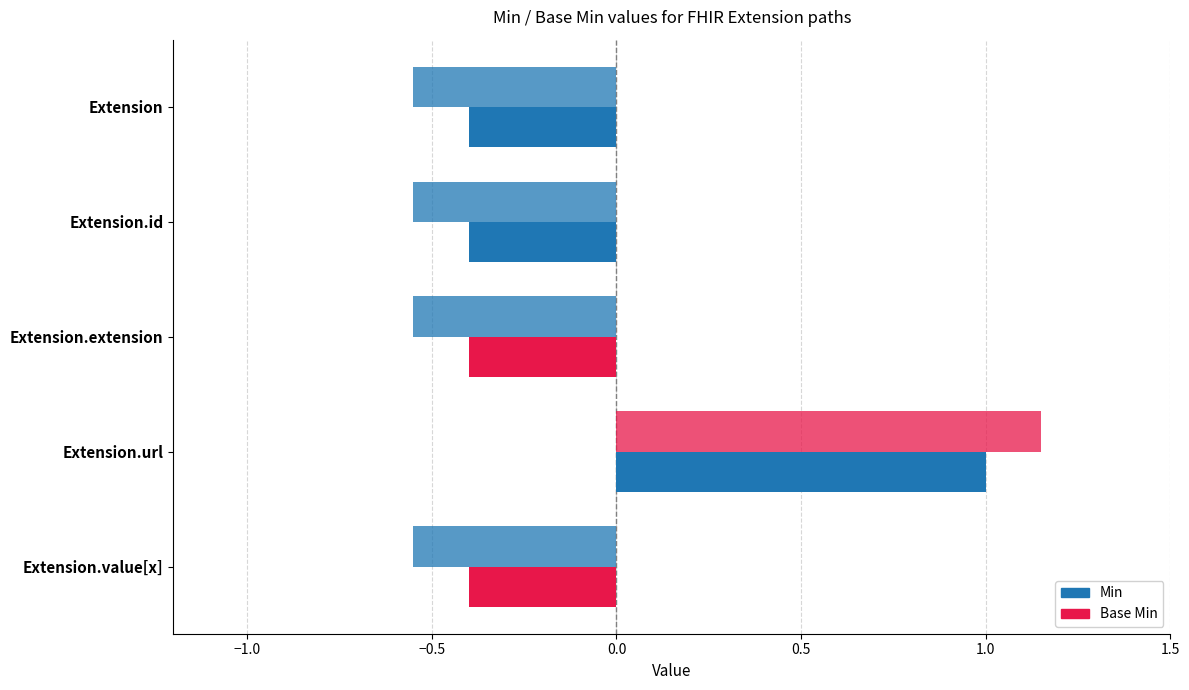

How many data points in Base Min are above 0?

1